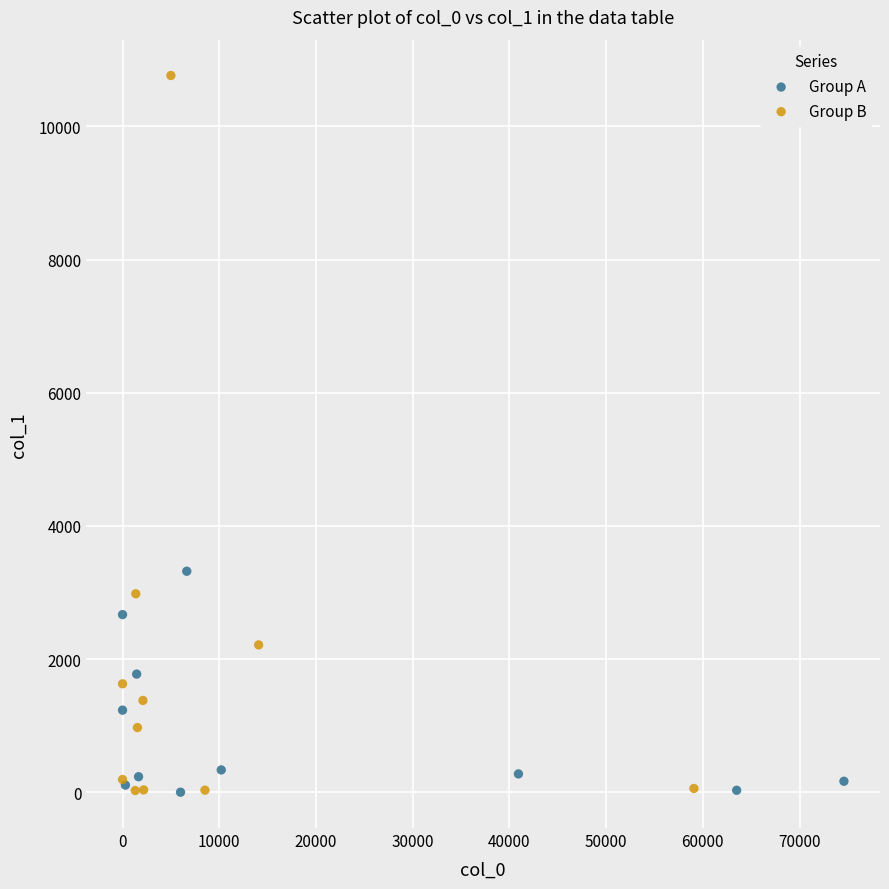

Which series reaches the maximum Y coordinate?

Group B